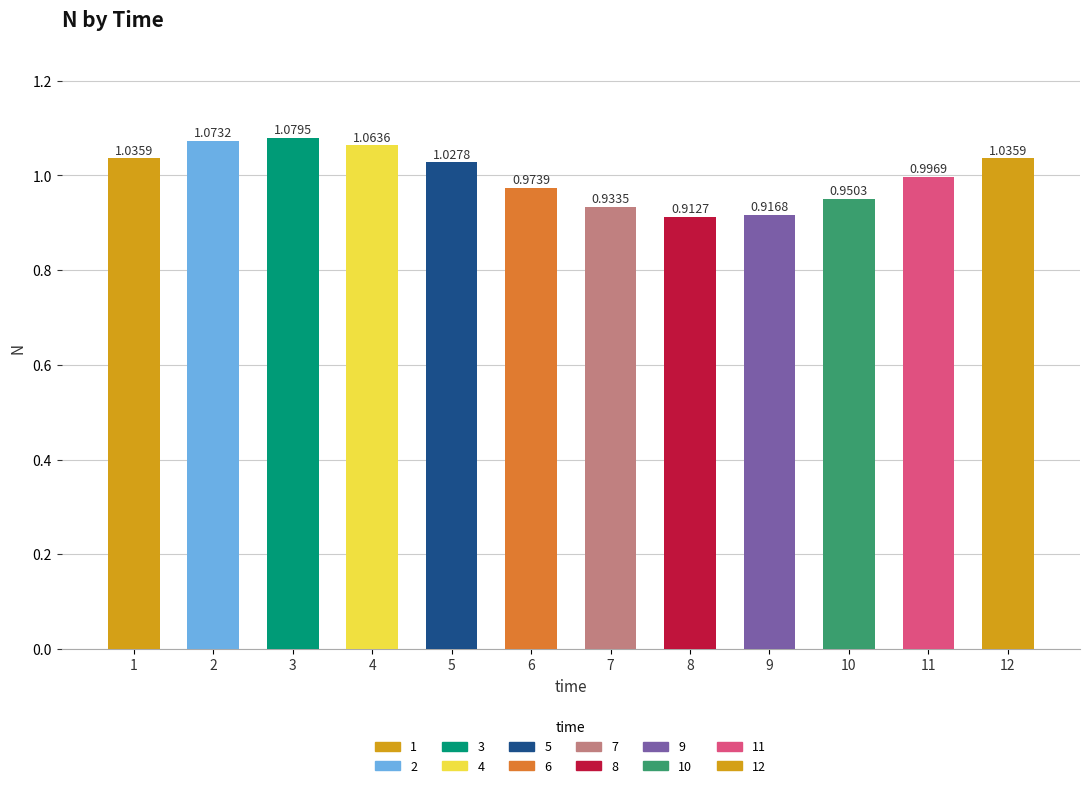

What is the difference between the maximum and minimum values?

0.2